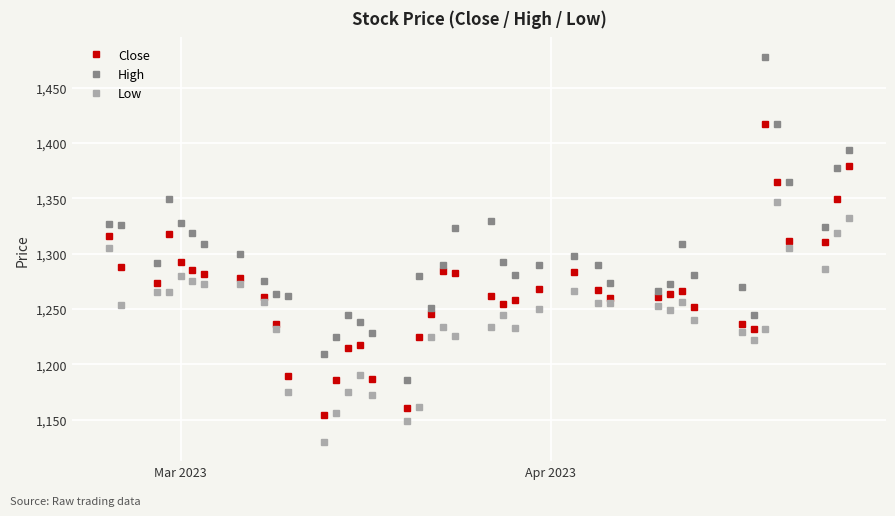

What is the sum of all Close values?

50672.3